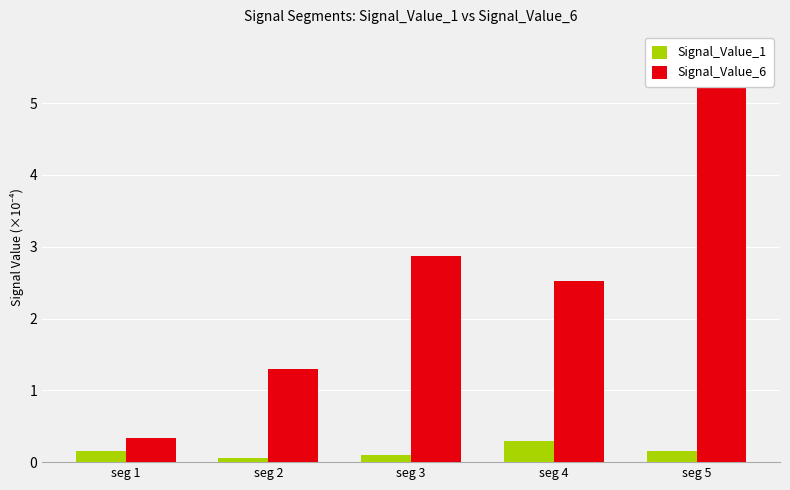

Where is Signal_Value_6 nearest to the value 3?

seg 3